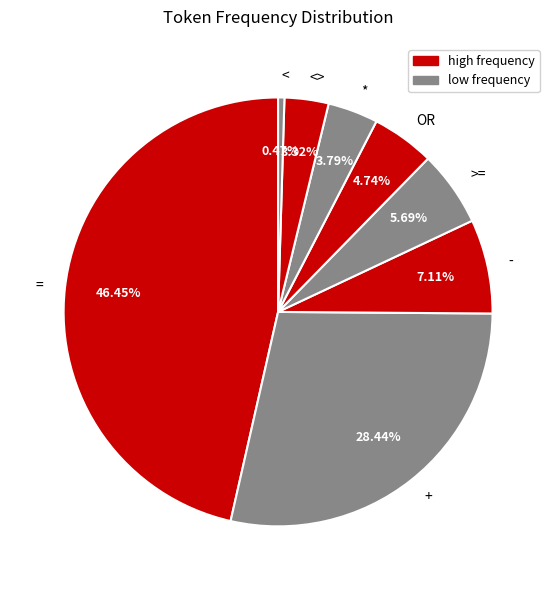

What portion of the pie excludes <>?

96.7%